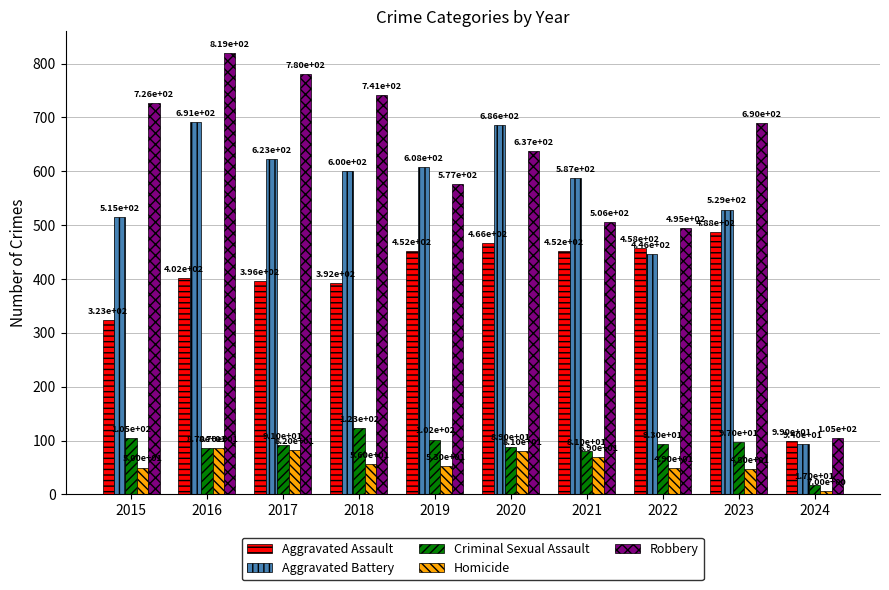

How many series are shown in this chart?

5